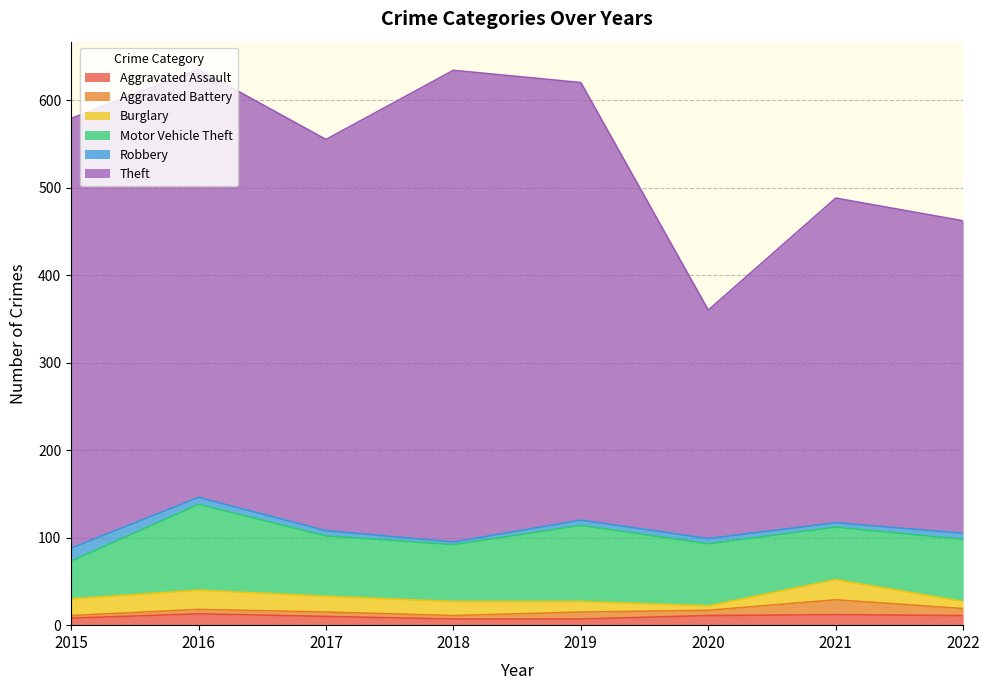

What is the difference between the maximum and minimum values in the Aggravated Assault series?

6